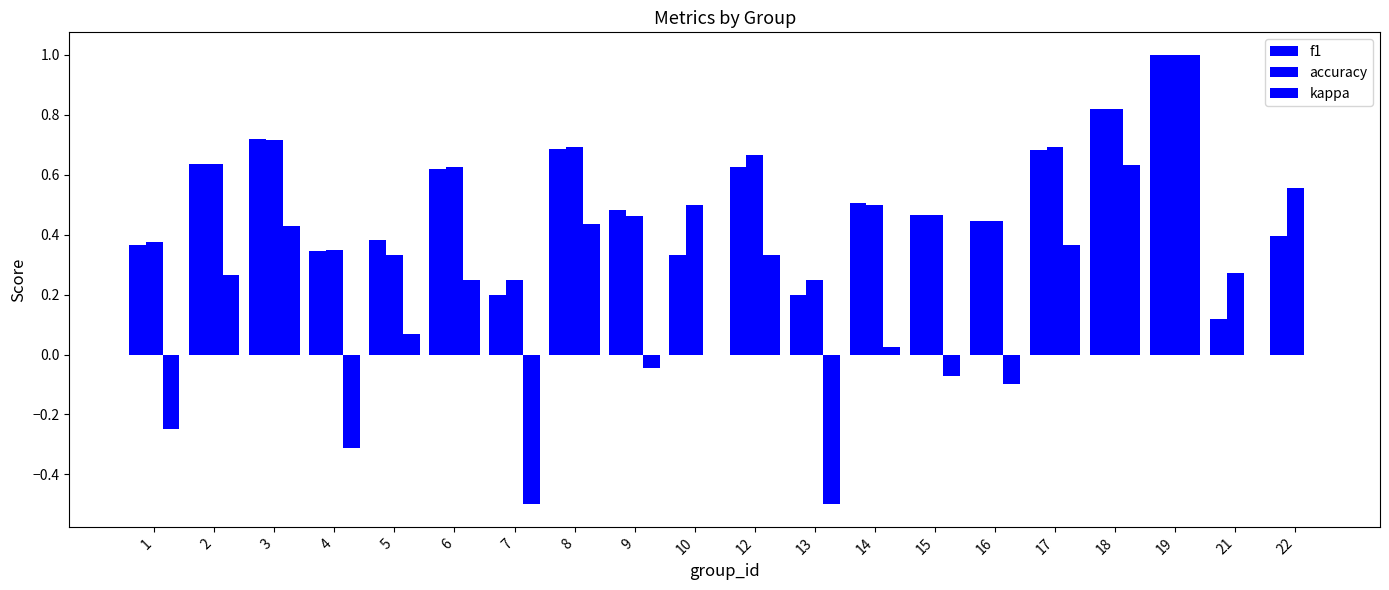

Are the bars horizontal?

No